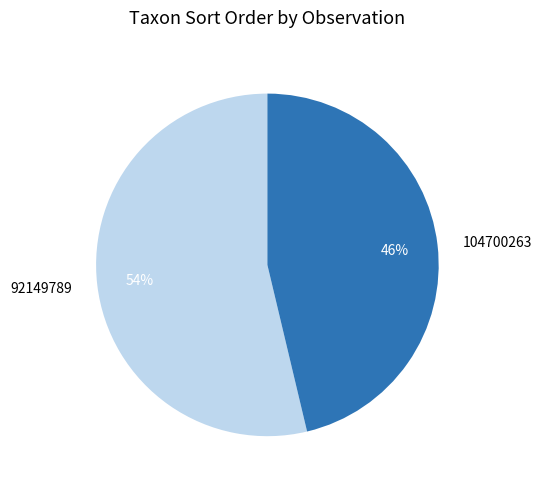

How many segments does this pie chart have?

2